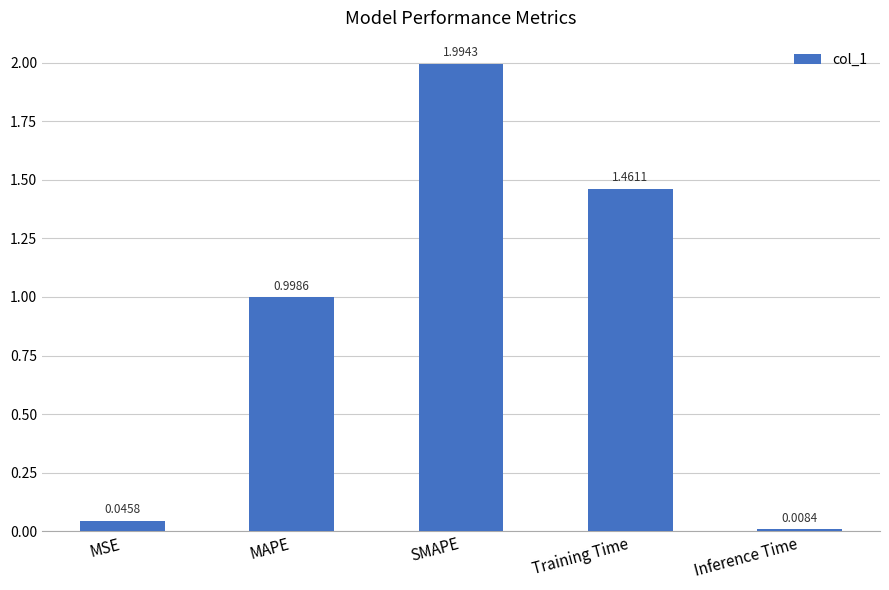

What is the label of the 5th bar from the left?

Inference Time